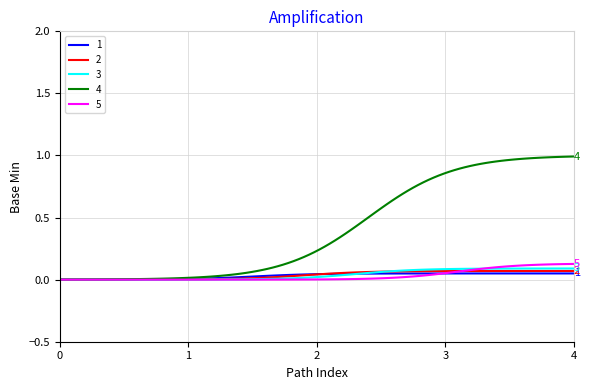

Which series has the largest range (max minus min)?

4